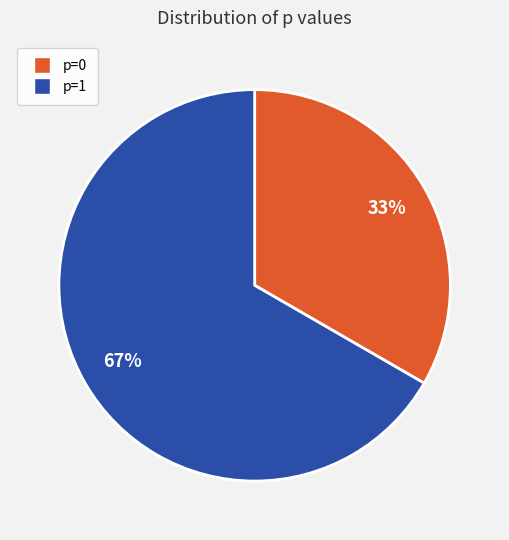

What is the ratio of the value at p=1 to the value at p=0?

2.0